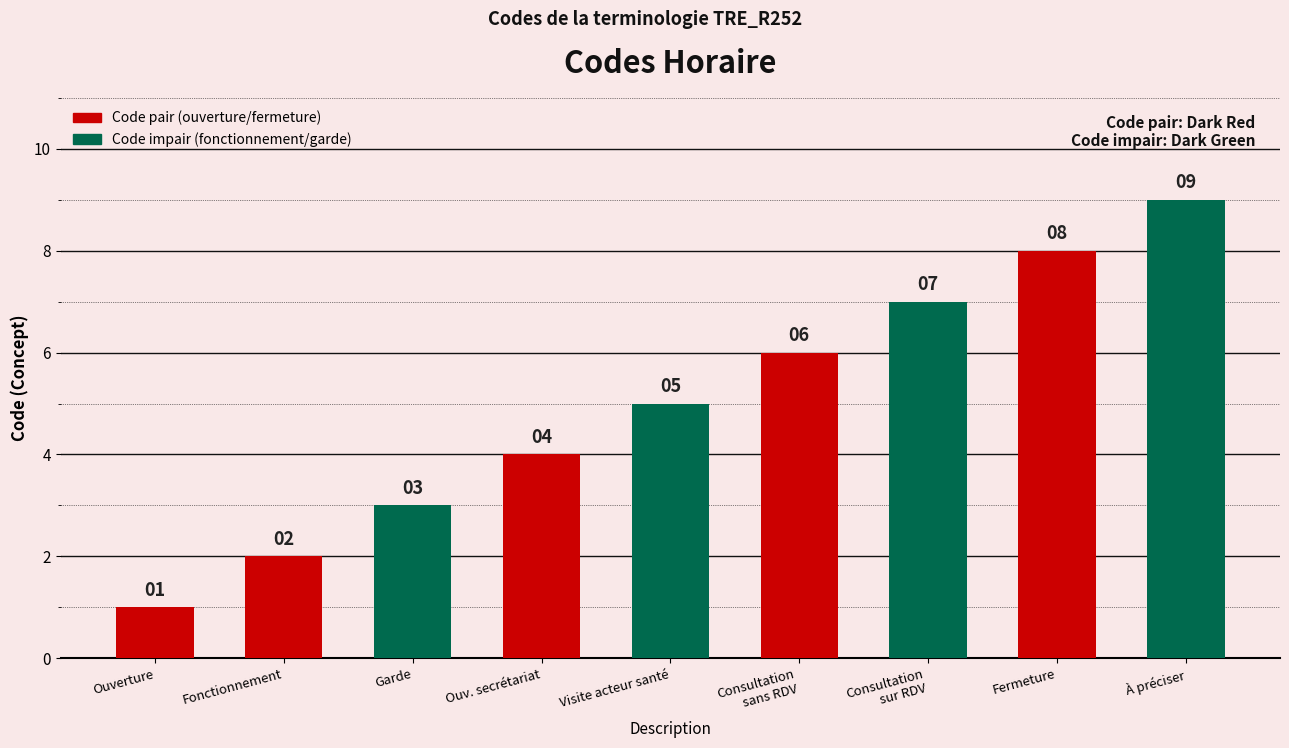

Are the bars grouped side by side (vs. stacked)?

No